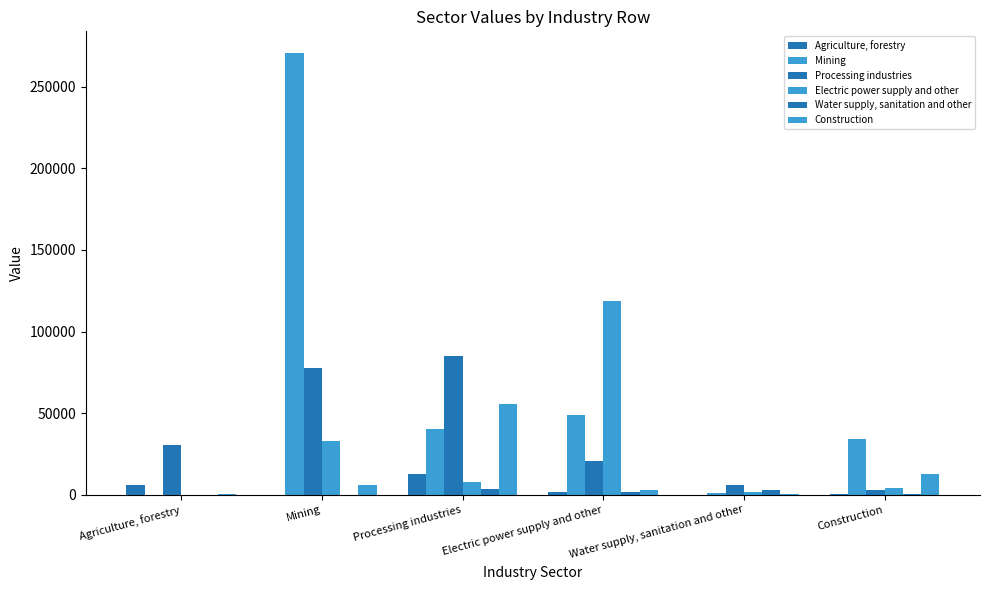

How many series are shown in this chart?

6